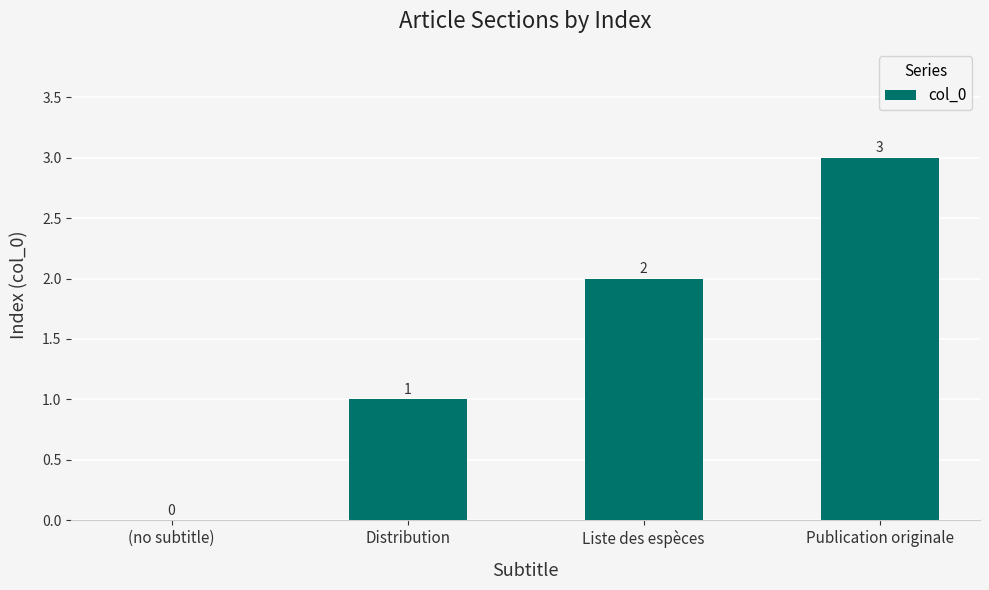

What is the sum of all values?

6